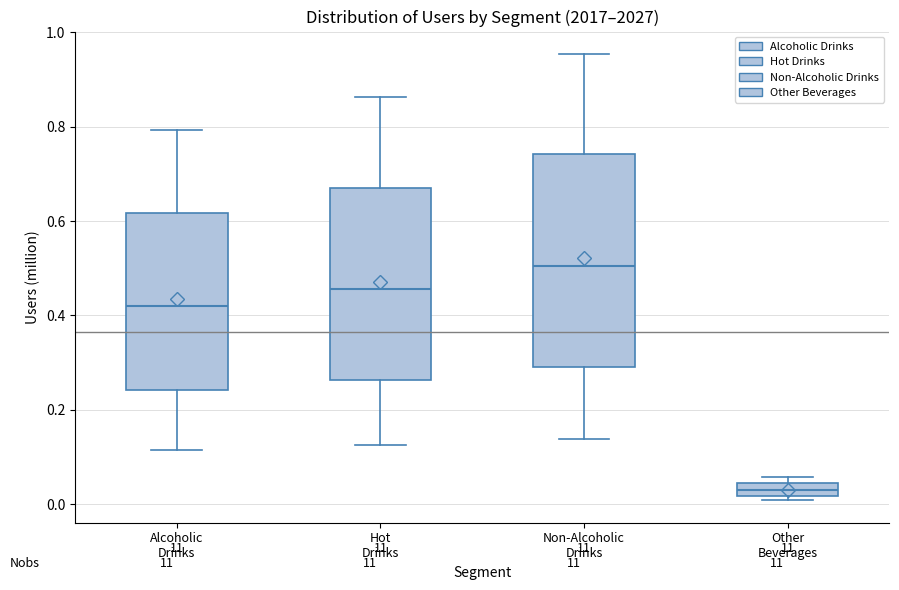

Which box's median line is the highest?

Non-Alcoholic Drinks